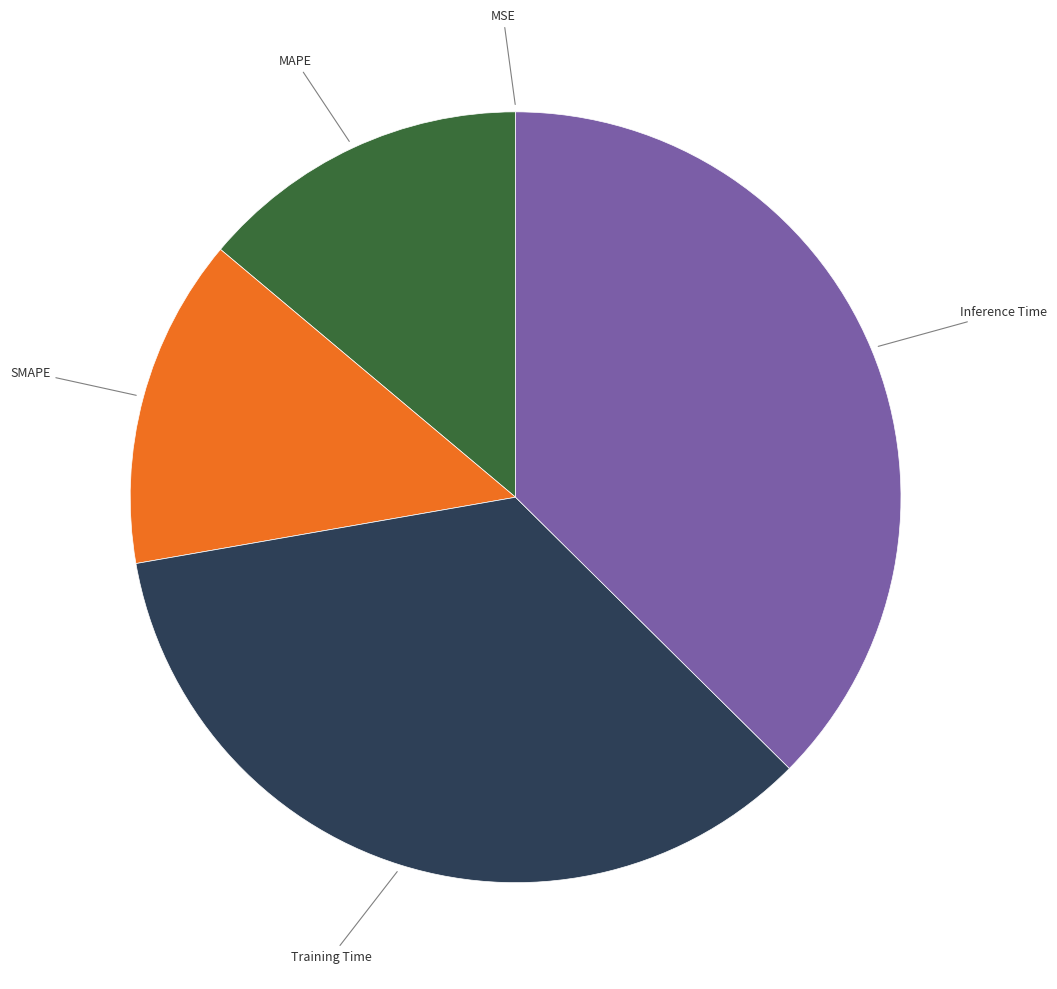

Is there a majority slice in this chart?

No